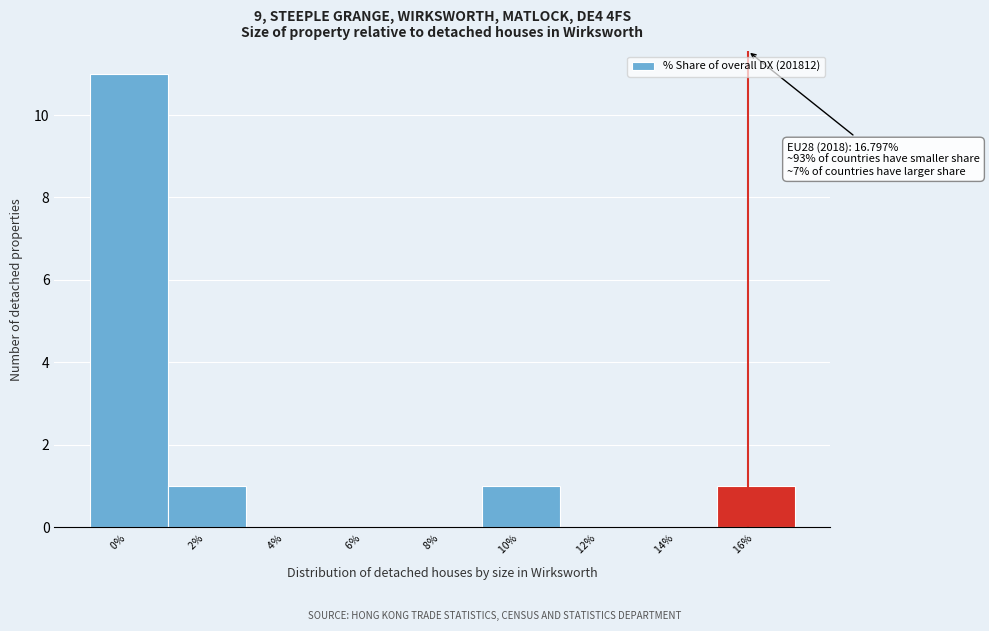

Reading left to right, list all the values displayed in this chart.

0% =11	2% =1	4% =0	6% =0	8% =0	10% =1	12% =0	14% =0	16% =1